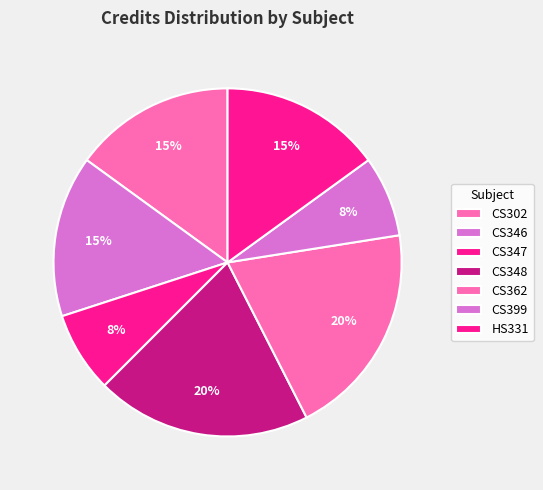

Count the number of slices in the pie.

7